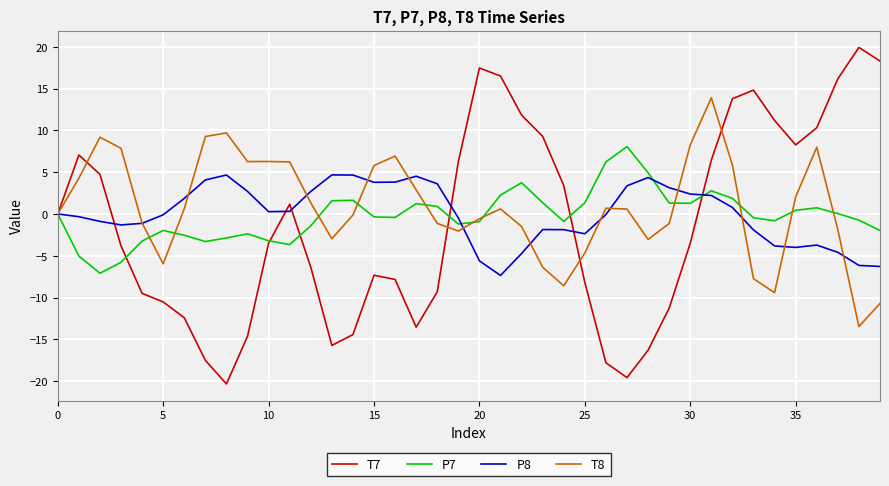

How many values in the T7 series exceed -3?

19